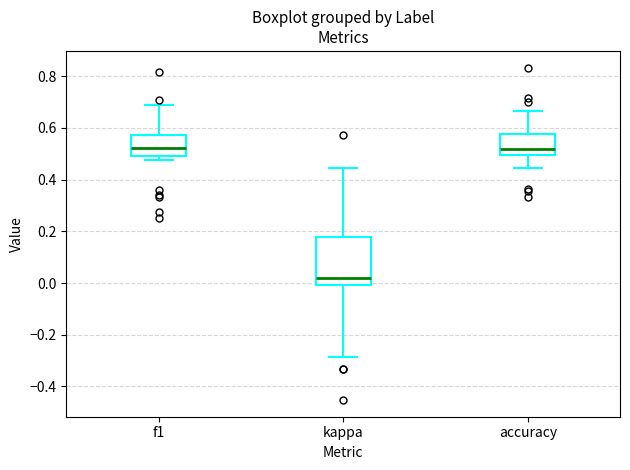

Which box is the tallest, from its lower edge to its upper edge?

kappa